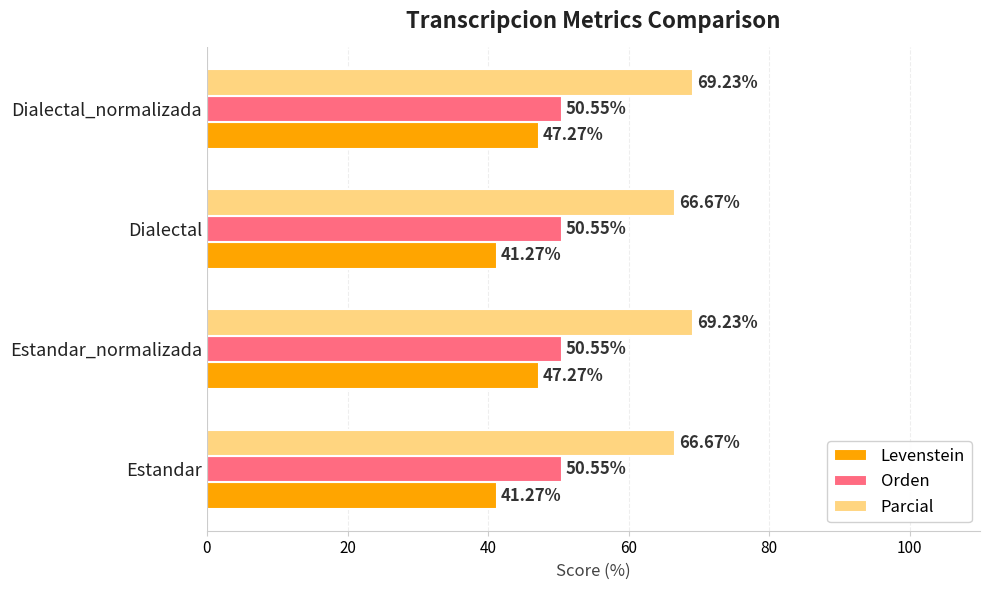

What is the difference between the maximum and second lowest values in the Levenstein series?

6.0